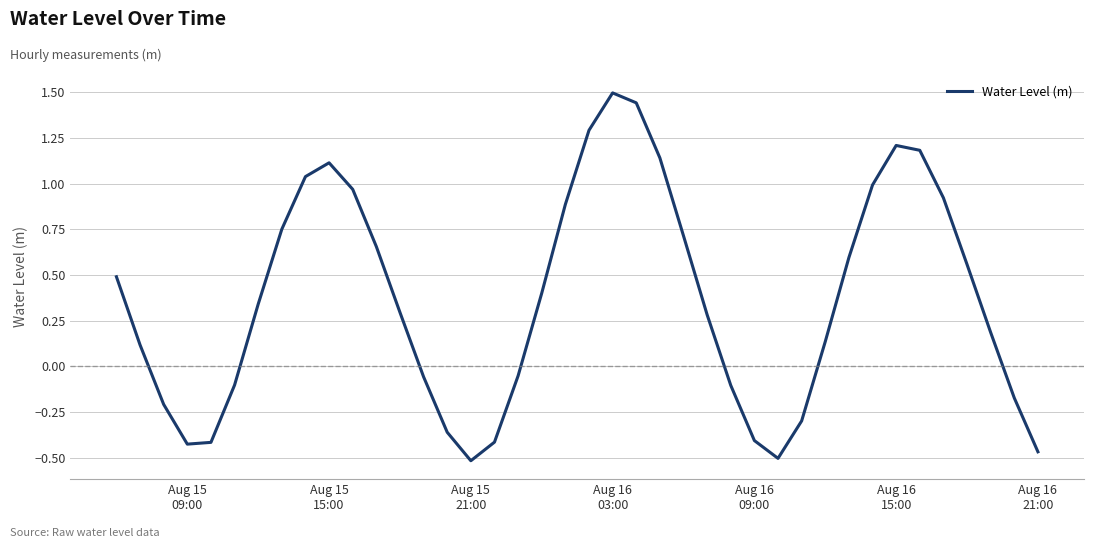

What is the maximum value shown in the chart?

1.5